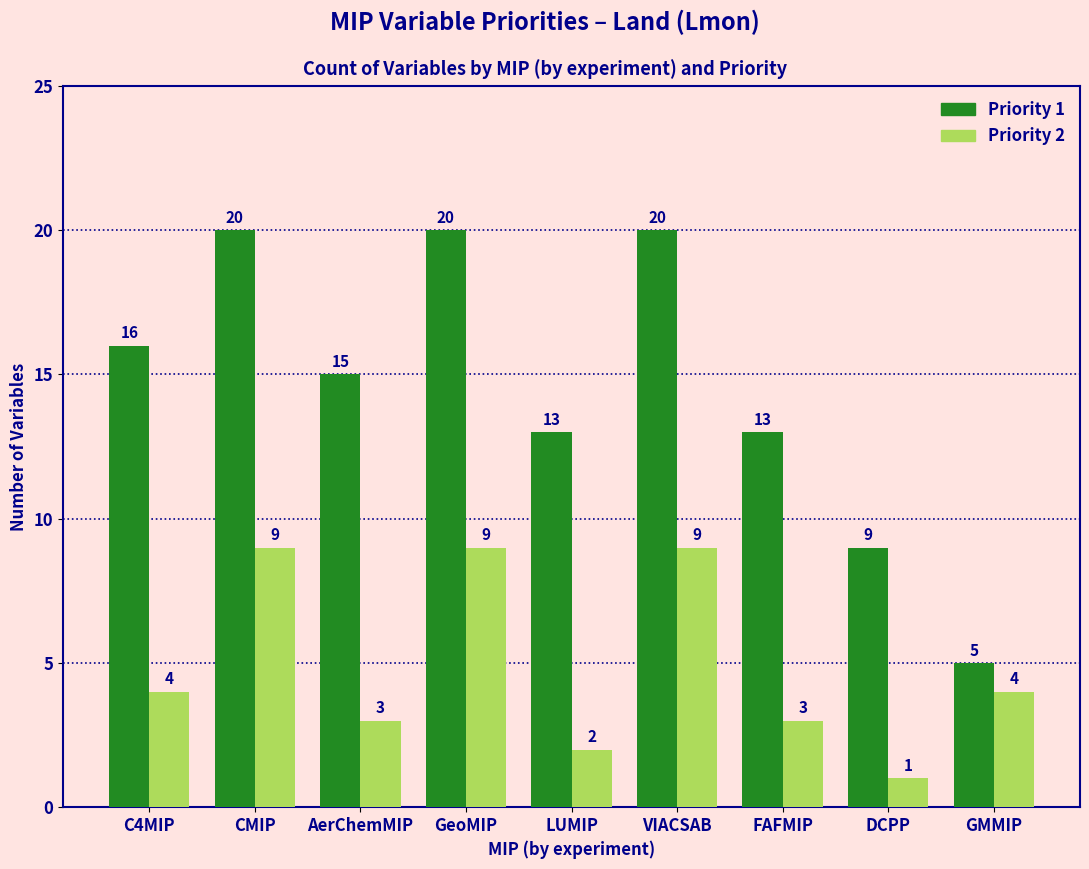

How many categories are shown in the chart?

9